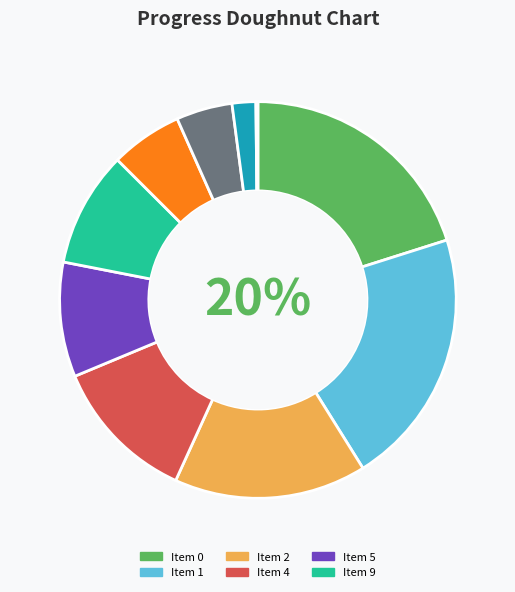

Is 4 the majority of the pie?

No